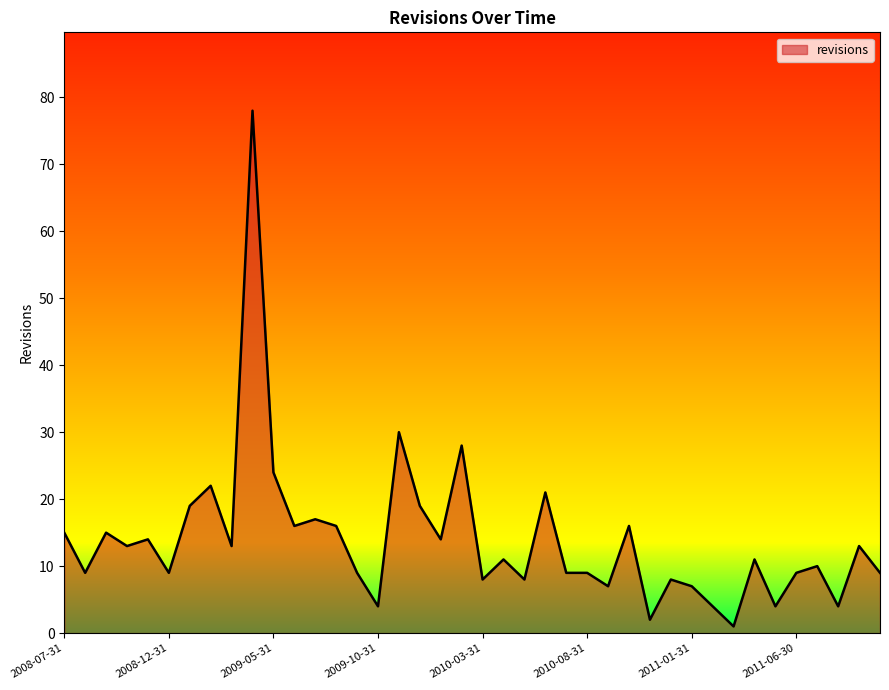

What is the difference between the maximum and minimum values?

77